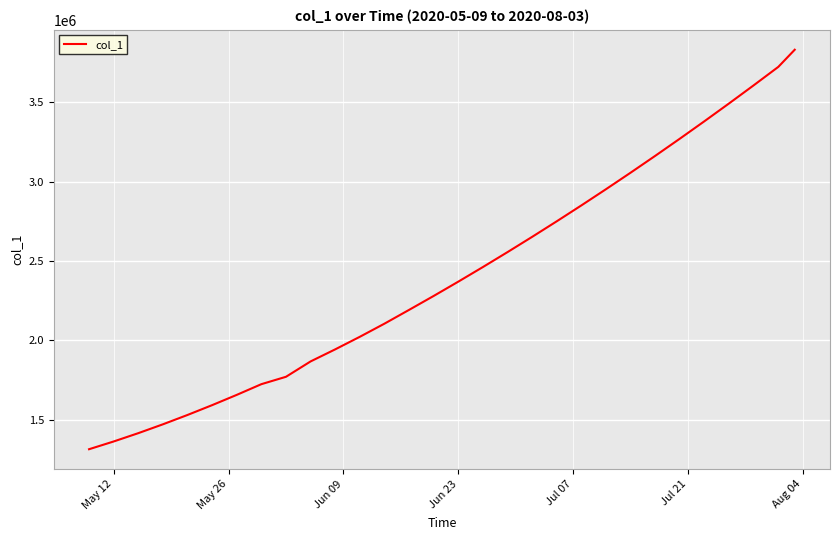

What is the smallest value displayed?

1315099.0